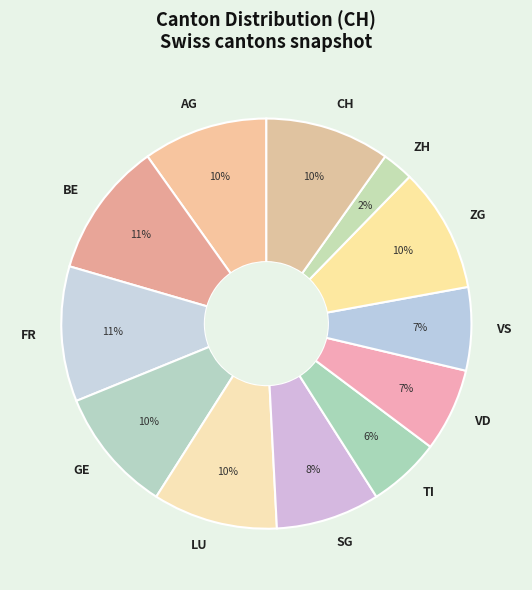

Approximately how many times larger is the value at LU compared to ZG?

1.0